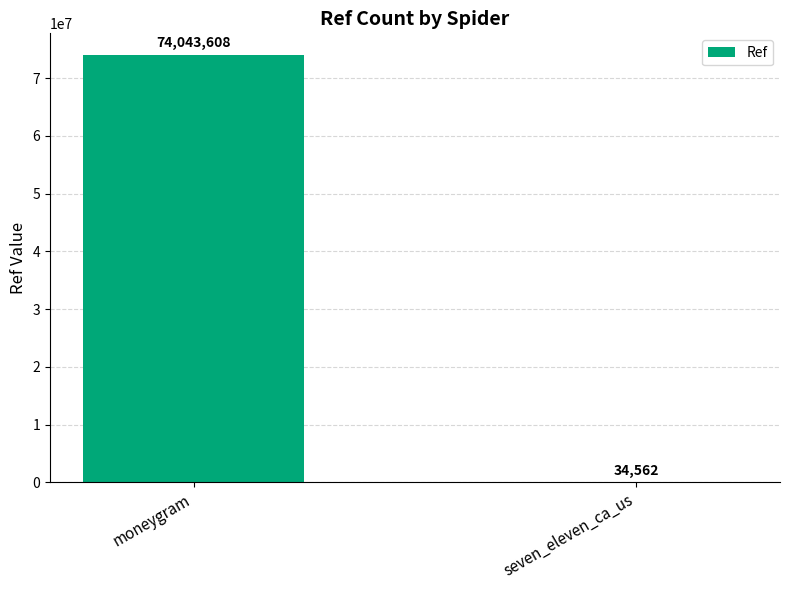

What is the sum of the values at seven_eleven_ca_us and moneygram?

74078170